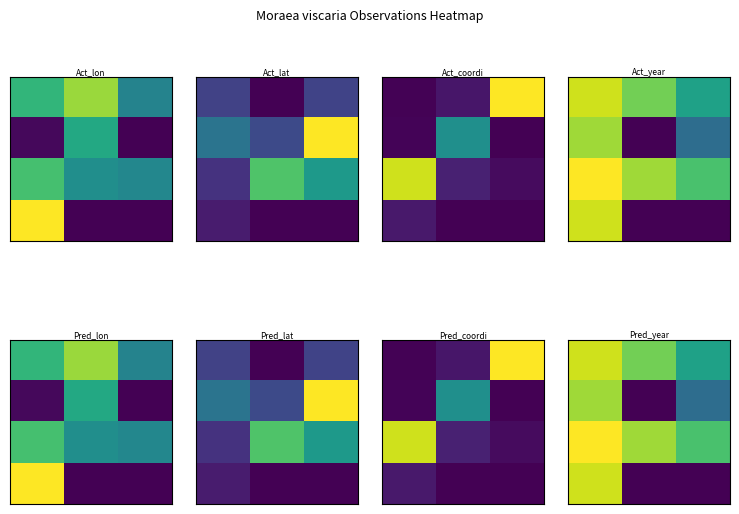

Which category has the lowest value across all series?

1